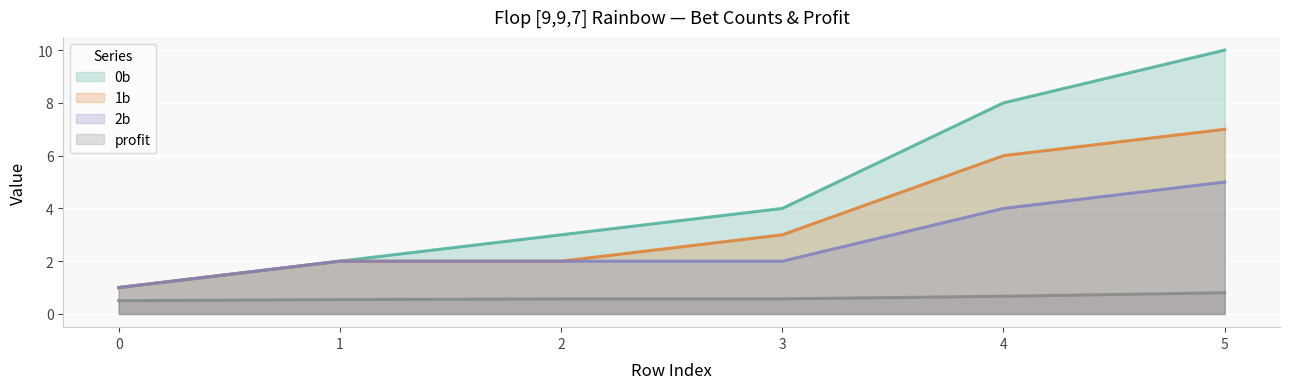

True or false: profit and 2b cross at least once.

False